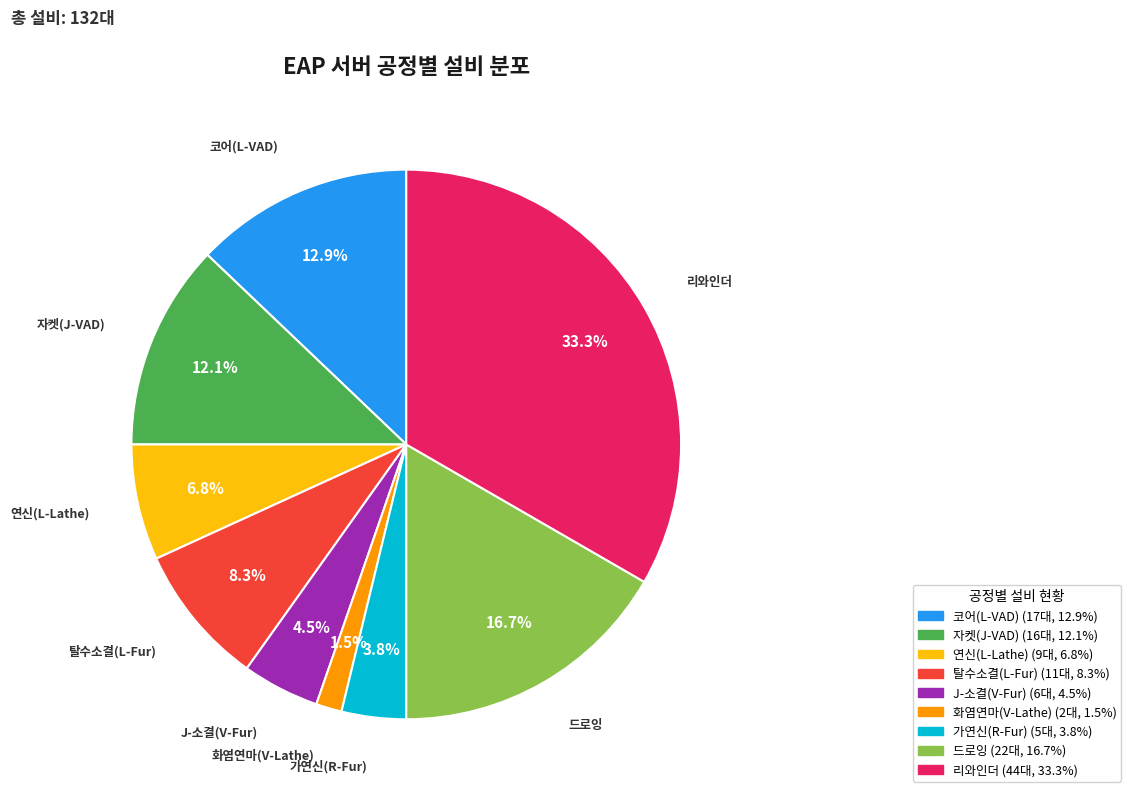

To the nearest percent, what is the combined percentage of 화염연마(V-Lathe) and 탈수소결(L-Fur)?

10%